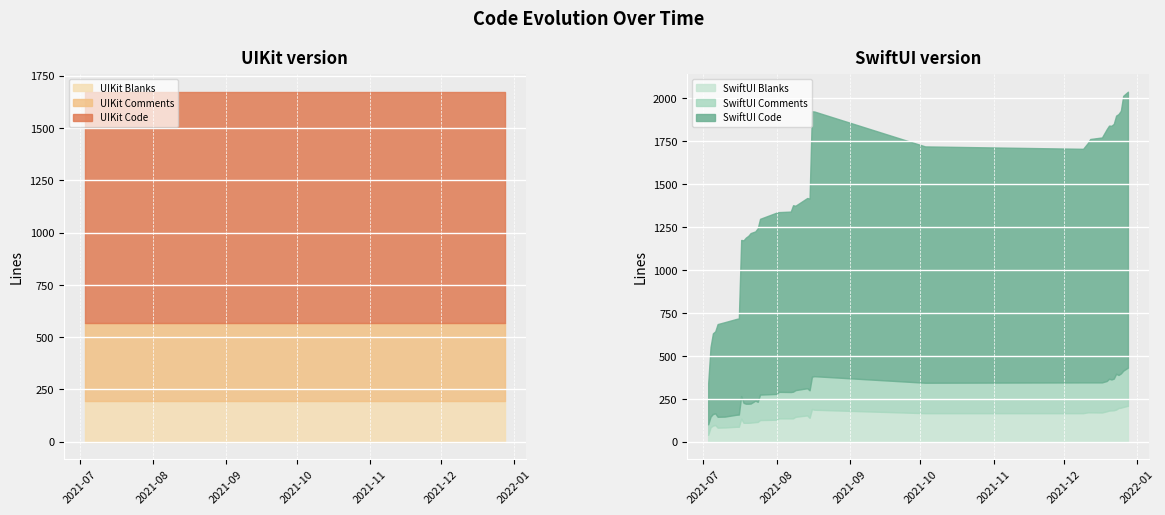

What is the difference between the SwiftUI Code values at 2021-12-28 and 2021-07-25?

582